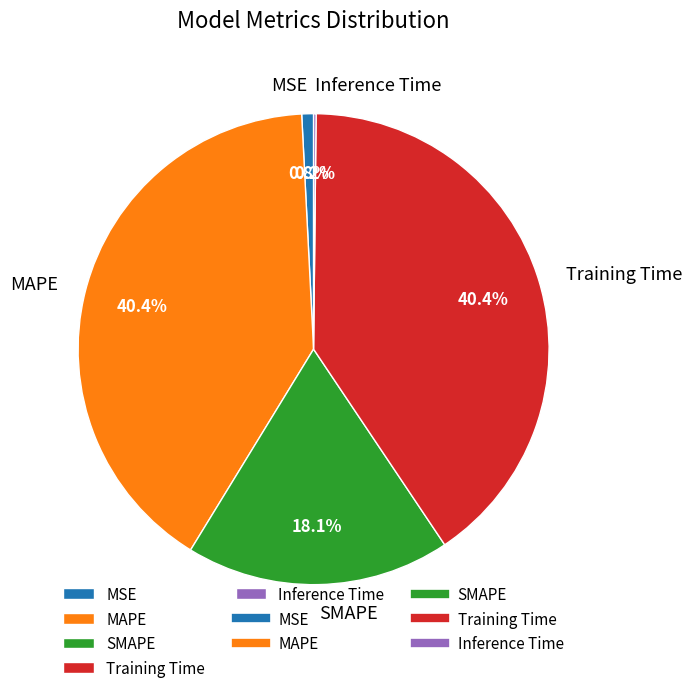

Combined, what portion of the pie is MSE and Training Time?

41.2%